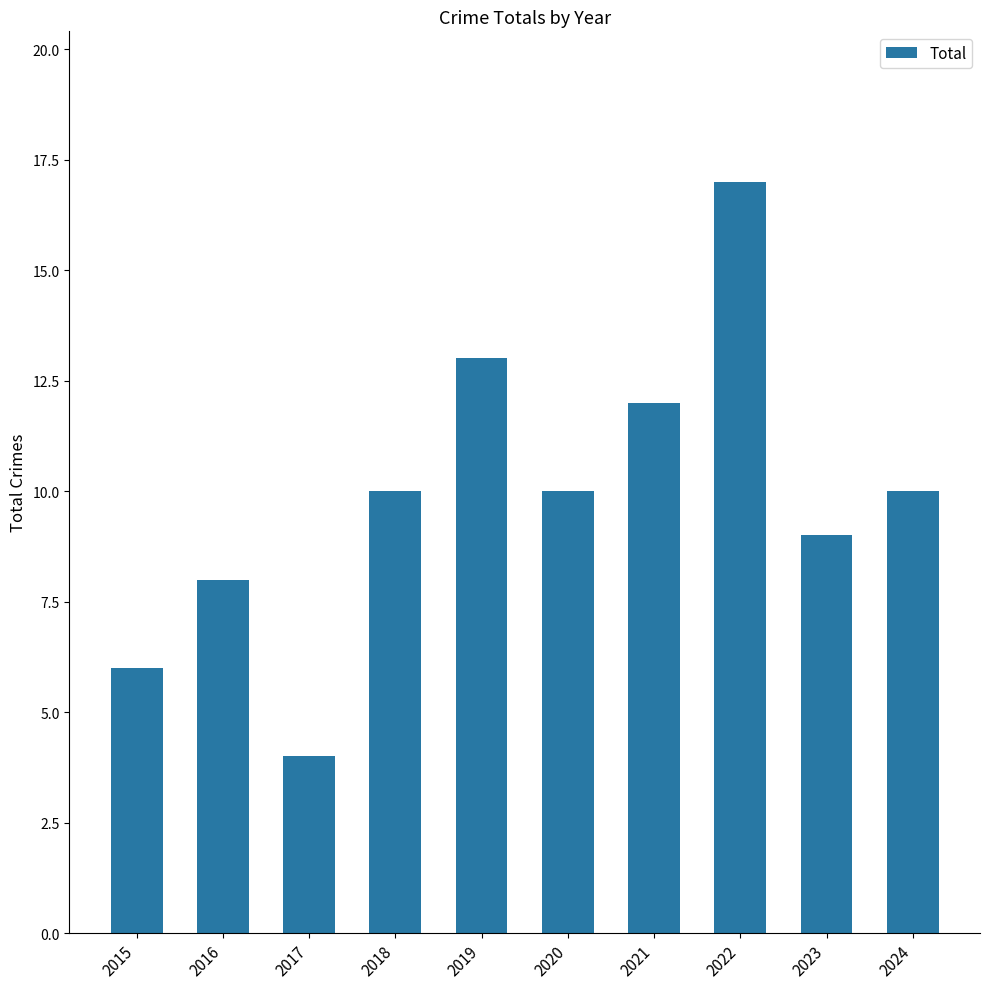

What is the maximum value shown in the chart?

17